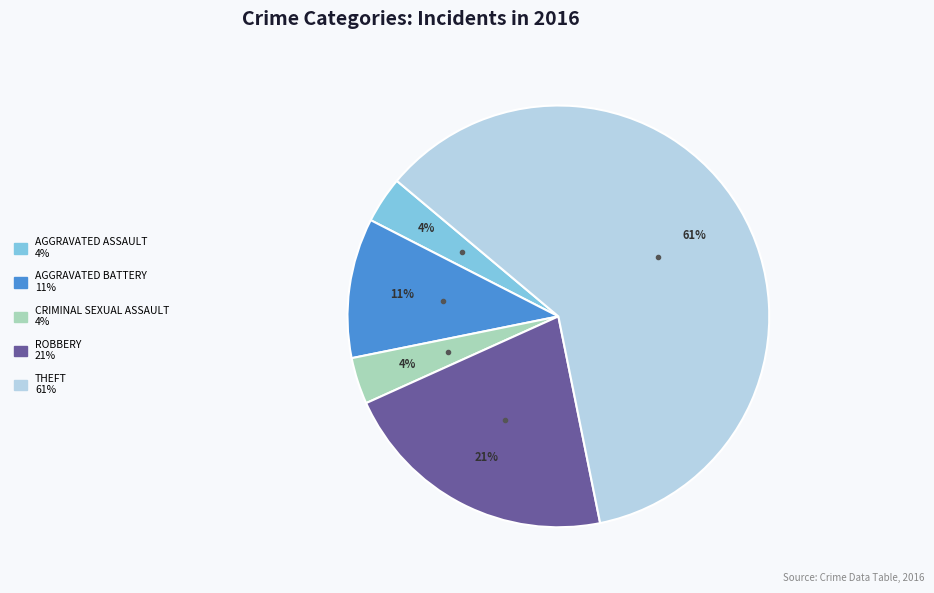

Count the number of slices in the pie.

5